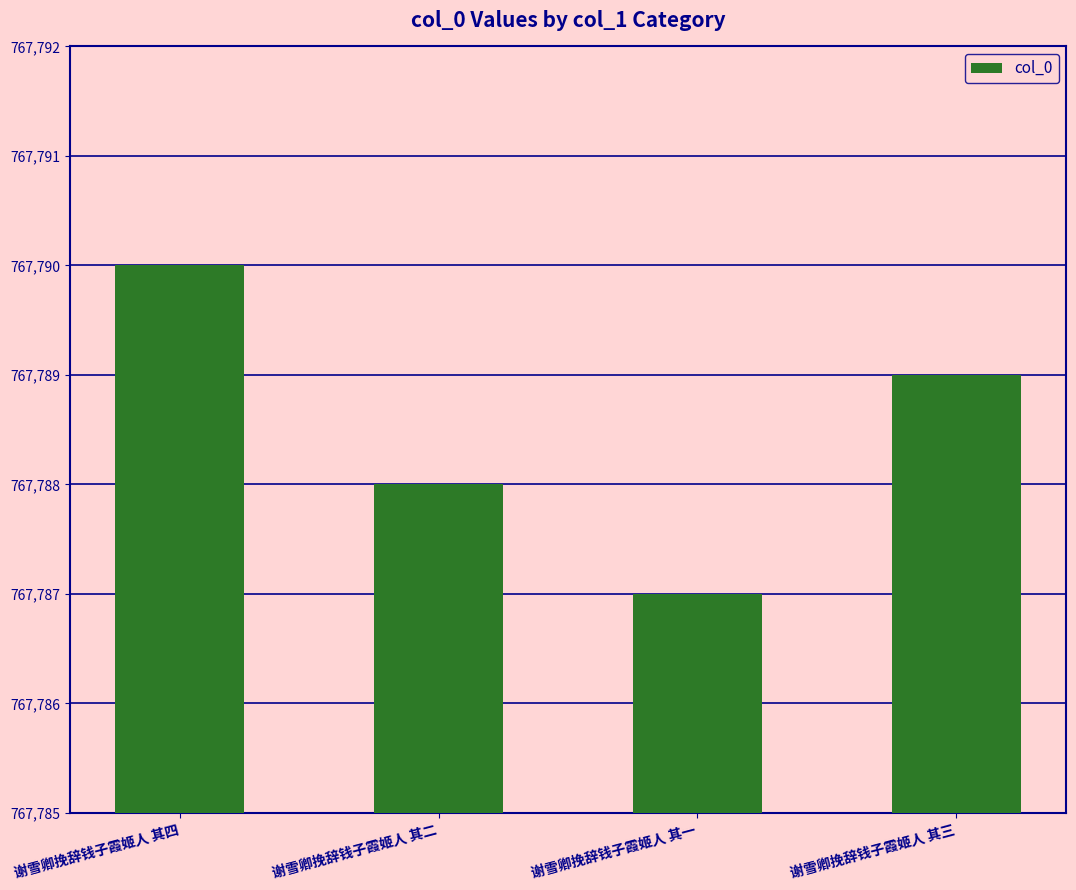

Is it true that the value at 谢雪卿挽辞钱子霞姬人 其一 is 430065?

False